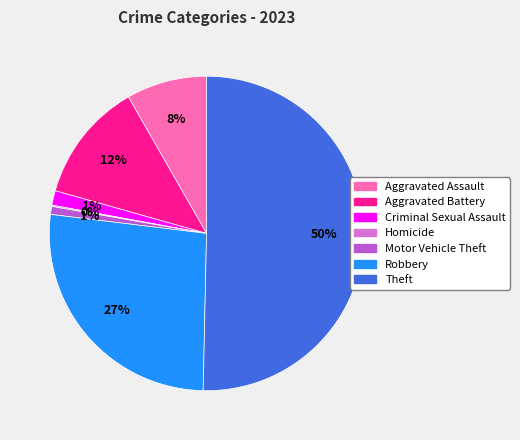

Do Aggravated Battery and Motor Vehicle Theft together represent more than half of the pie?

No